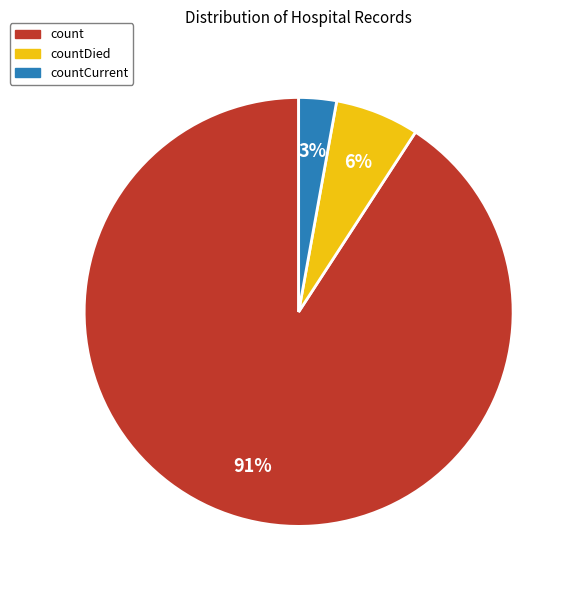

To the nearest percent, what is the average slice percentage?

33%